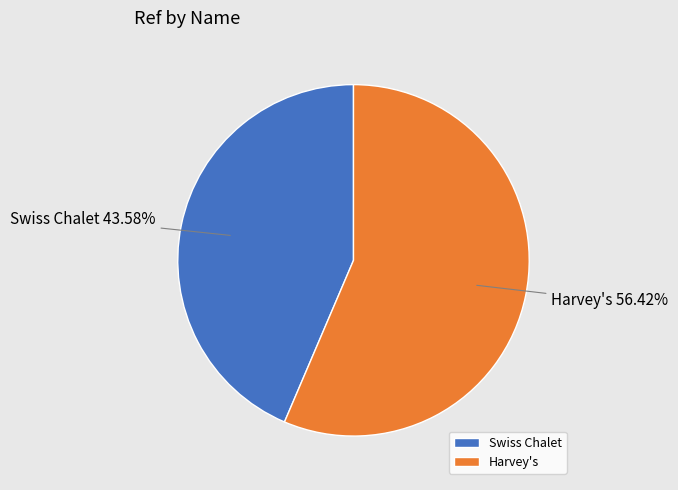

Is it true that Harvey's is 51% of the pie?

False